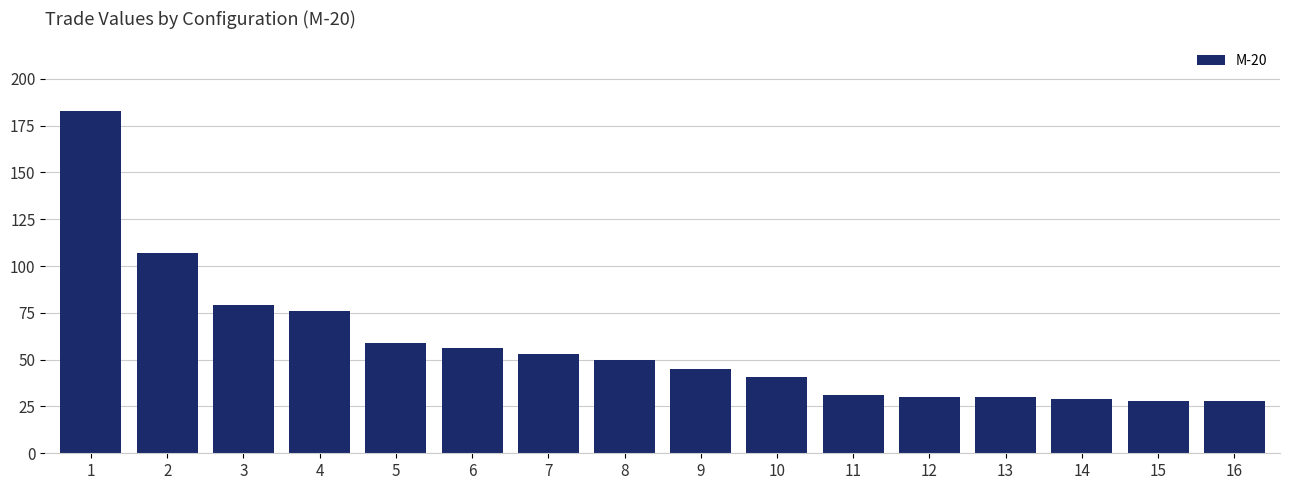

What is the difference between the second highest and minimum values?

79